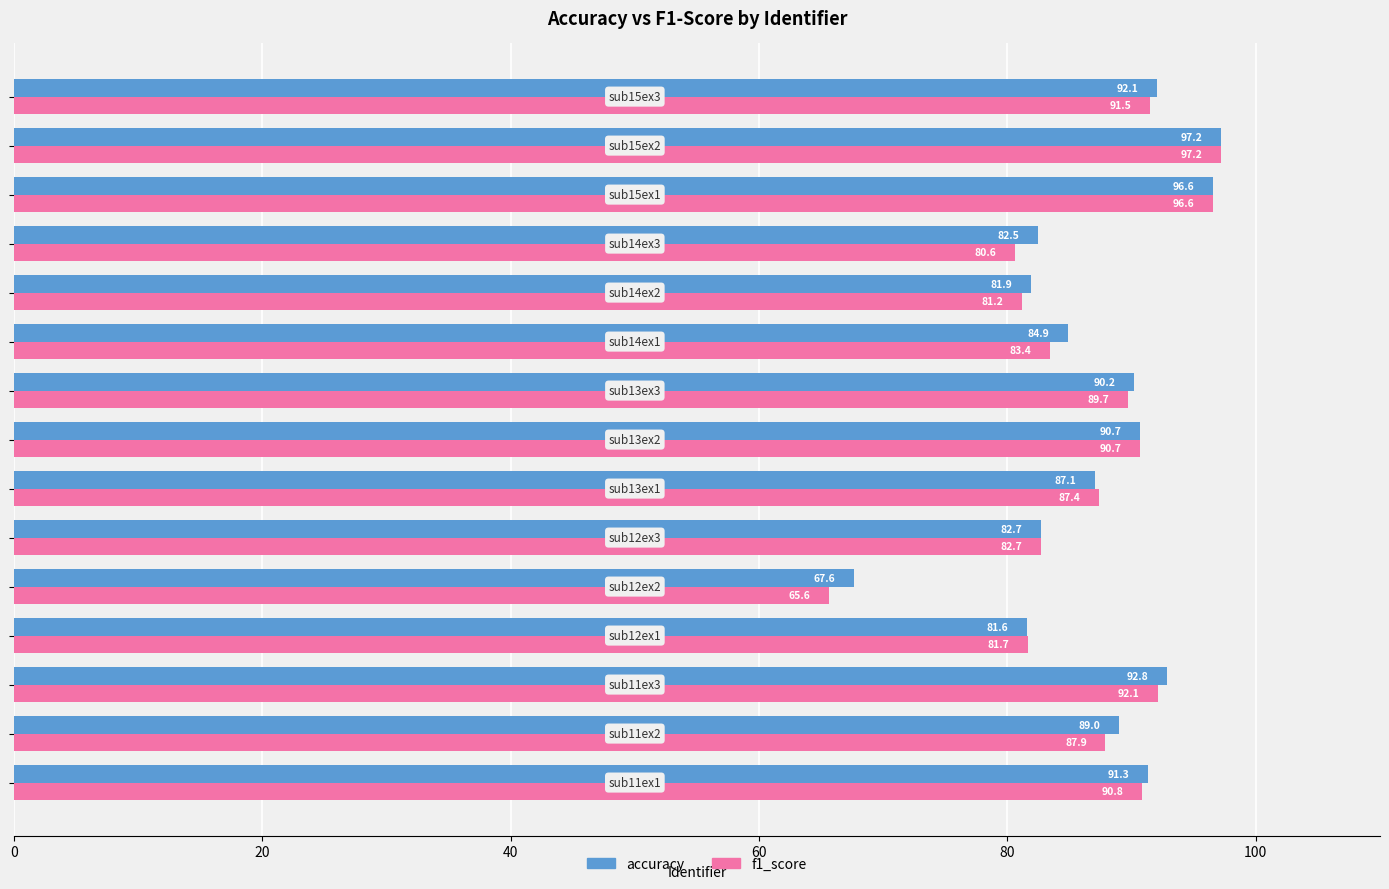

What is the maximum value shown in the chart?

97.2